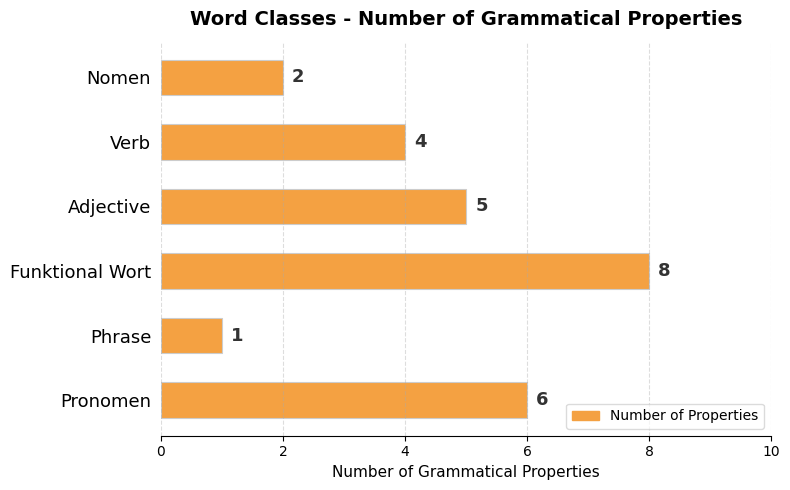

Which category has the highest value across all series?

Funktional Wort